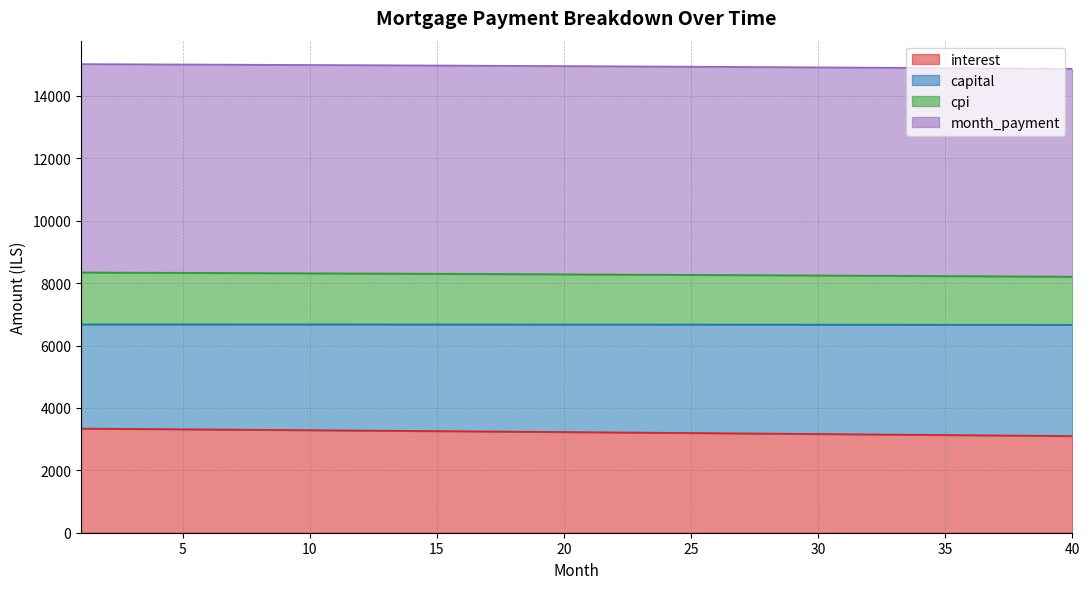

What are all the series names shown in the legend?

interest, capital, cpi, month_payment